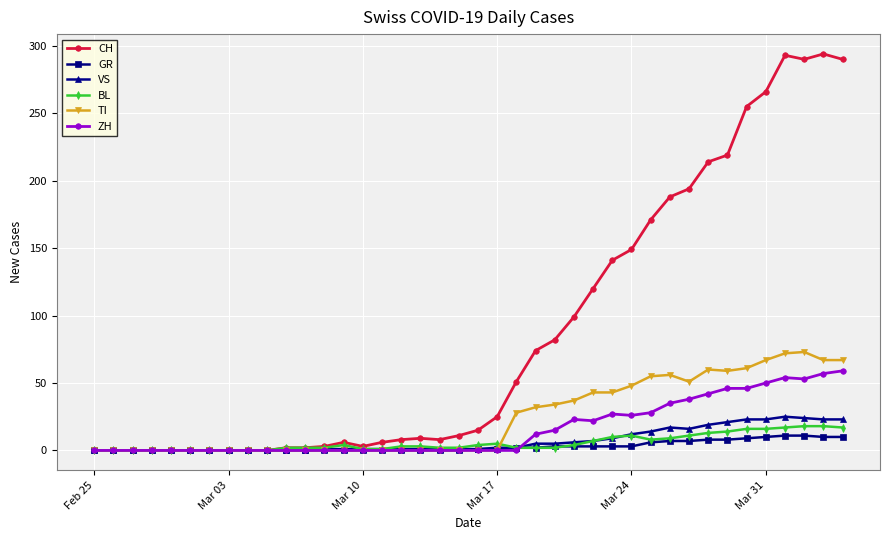

Which series has the widest spread of values?

CH